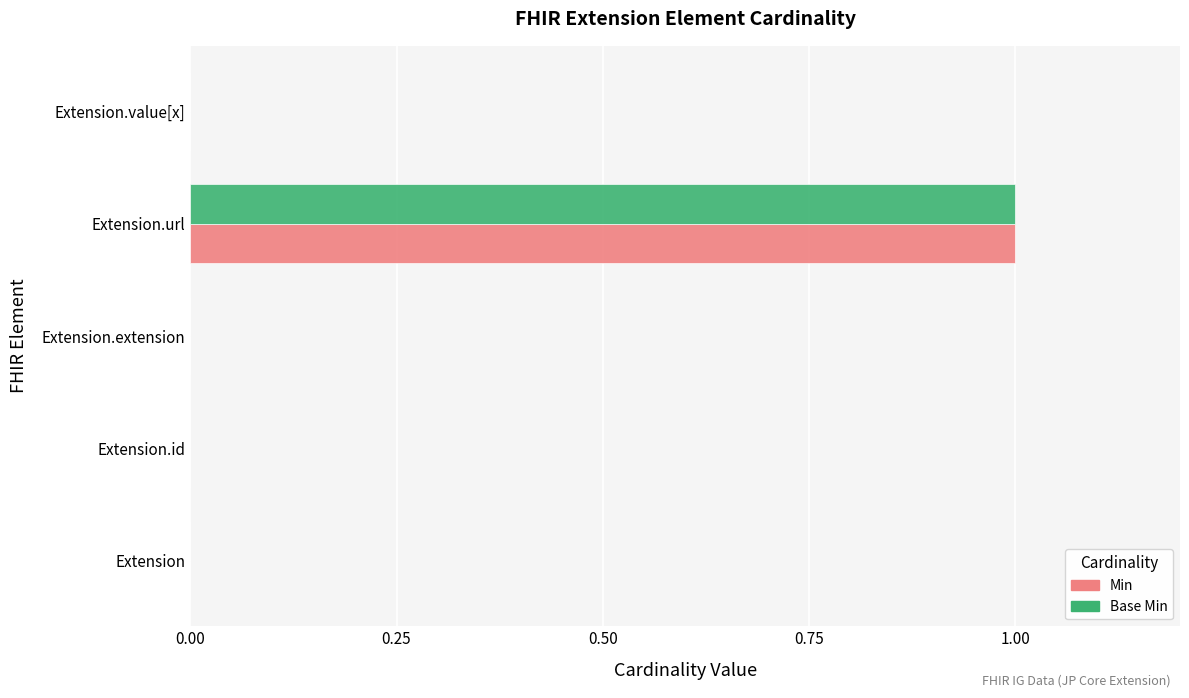

What are all the series names shown in the legend?

Min, Base Min